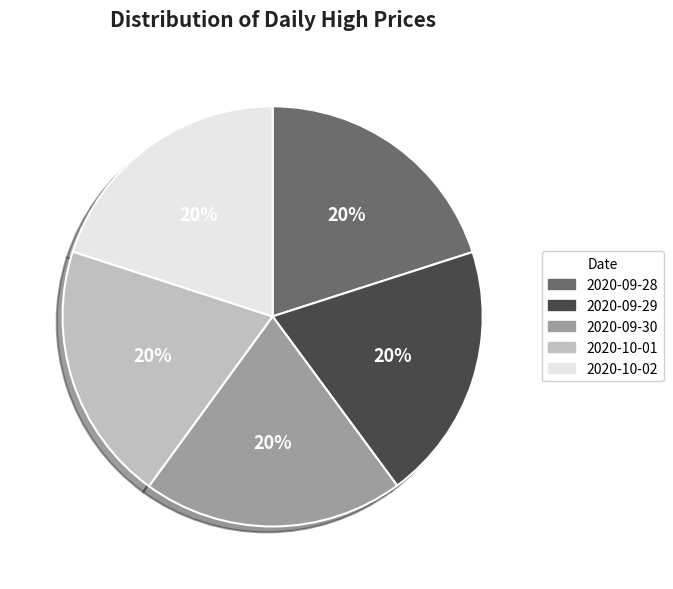

Does any single category account for the majority?

No